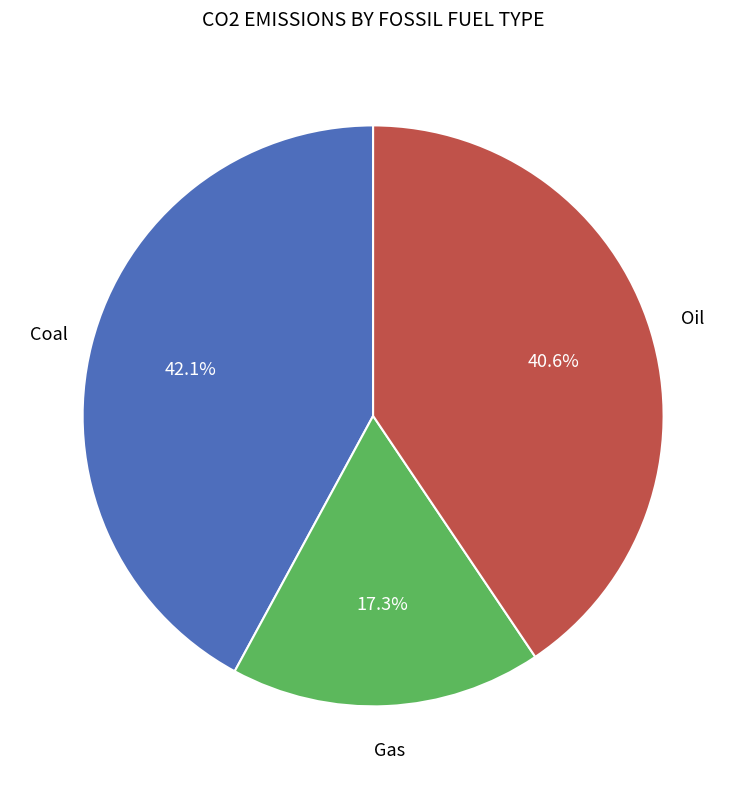

Combined, do Coal and Oil account for over 50%?

Yes